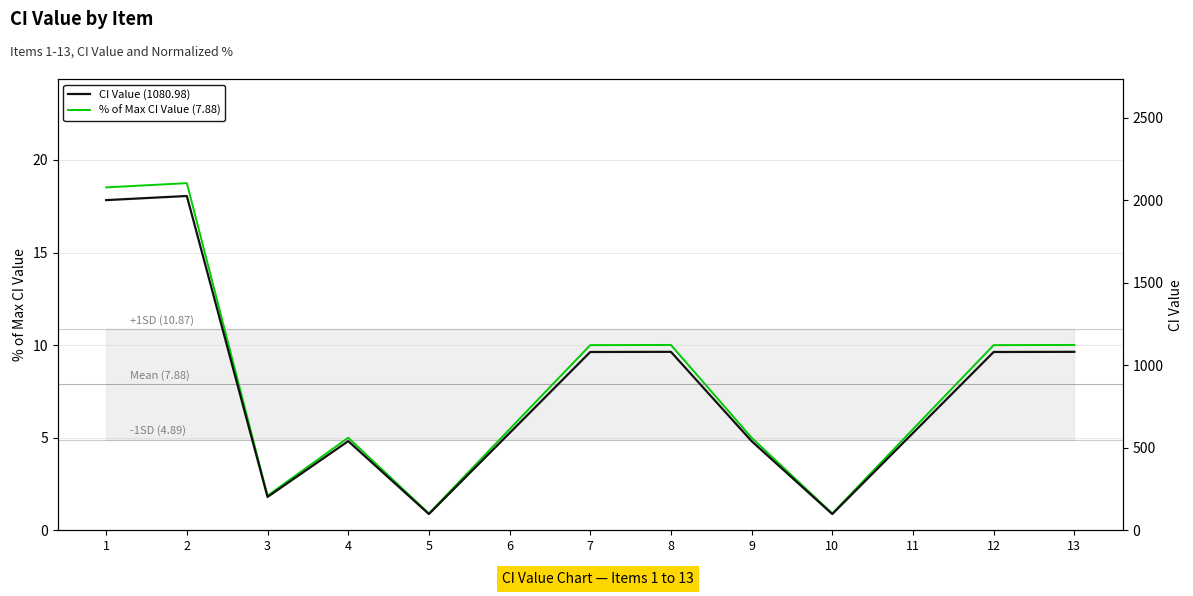

True or false: CI Value (1080.98) and % of Max CI Value (7.88) cross at least once.

False